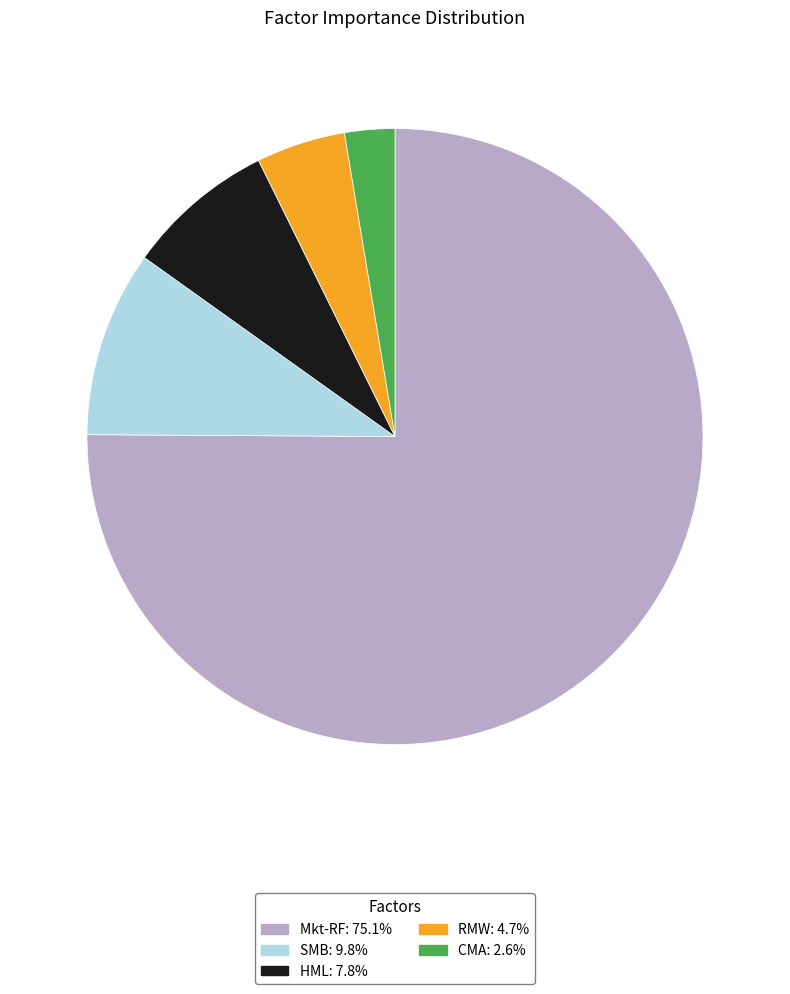

How many segments does this pie chart have?

5